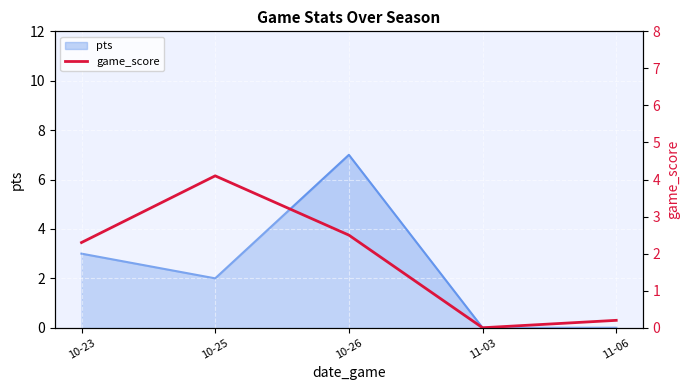

At which category does the data reach its first local valley?

11-03